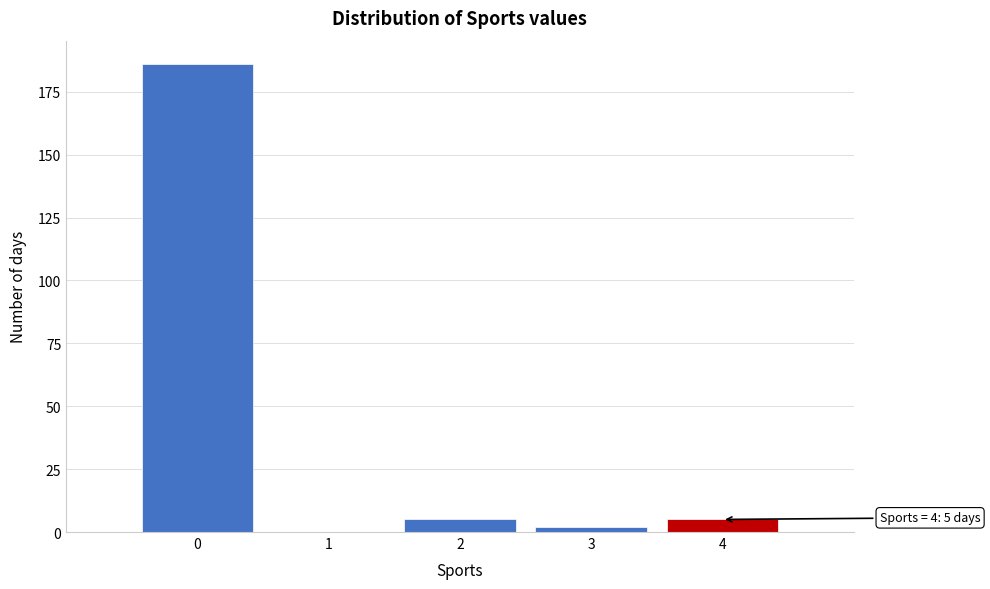

Over which range of the x-axis is the bar tallest?

-0.5 to 0.5